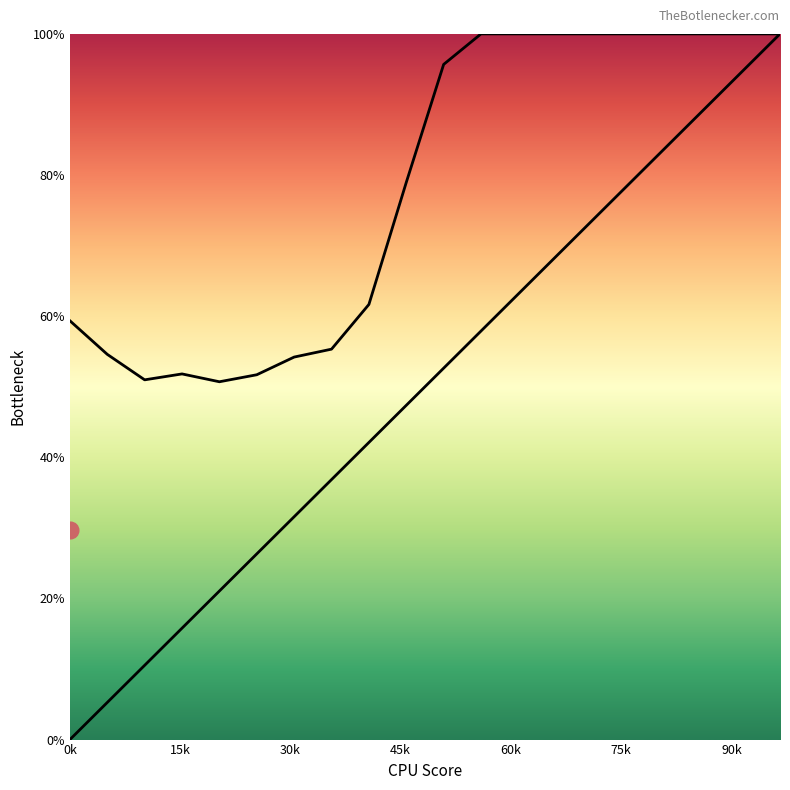

True or false: X0_line has more than 0 interior local peaks.

False